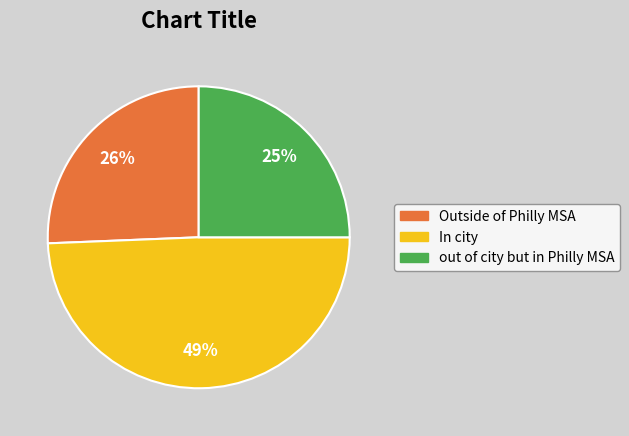

True or false: Outside of Philly MSA accounts for 37% of the total.

False